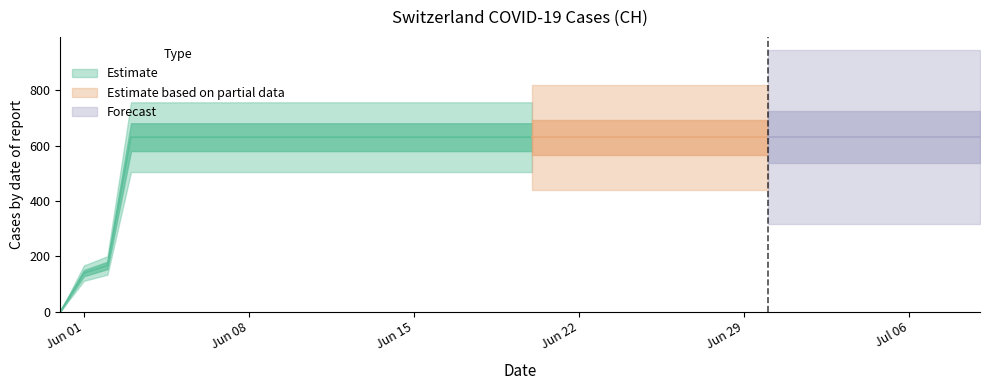

List the labels in order of value, smallest first.

2020-05-31, 2020-06-01, 2020-06-02, 2020-06-03, 2020-06-04, 2020-06-05, 2020-06-06, 2020-06-07, 2020-06-08, 2020-06-09, 2020-06-10, 2020-06-11, 2020-06-12, 2020-06-13, 2020-06-14, 2020-06-15, 2020-06-16, 2020-06-17, 2020-06-18, 2020-06-19, 2020-06-20, 2020-06-21, 2020-06-22, 2020-06-23, 2020-06-24, 2020-06-25, 2020-06-26, 2020-06-27, 2020-06-28, 2020-06-29, 2020-06-30, 2020-07-01, 2020-07-02, 2020-07-03, 2020-07-04, 2020-07-05, 2020-07-06, 2020-07-07, 2020-07-08, 2020-07-09